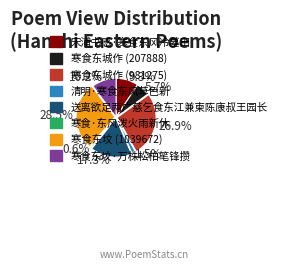

To the nearest percent, what is the difference between the largest and smallest slice percentages?

28%